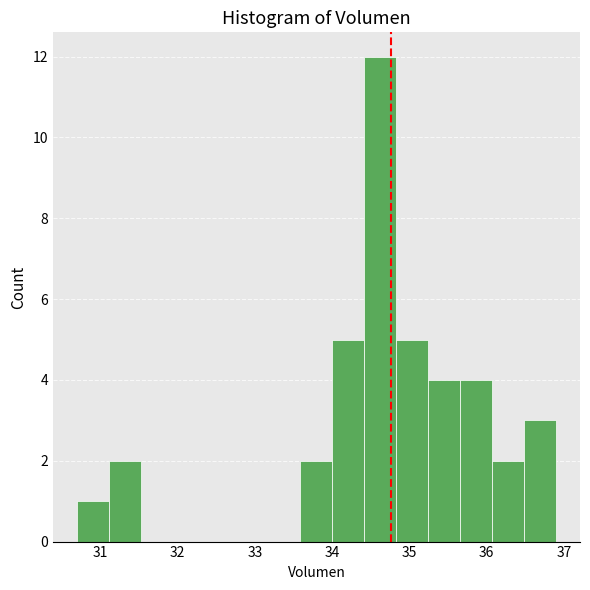

Reading left to right, transcribe this chart: for each bar, give the range it covers on the x-axis and its height. Neither the bar edges nor the heights are printed on the chart, so give them approximately, as read against the axes.

30.7 to 31.1: 1
31.1 to 31.5: 2
31.5 to 31.9: 0
31.9 to 32.3: 0
32.3 to 32.8: 0
32.8 to 33.2: 0
33.2 to 33.6: 0
33.6 to 34.0: 2
34.0 to 34.4: 5
34.4 to 34.8: 12
34.8 to 35.2: 5
35.2 to 35.7: 4
35.7 to 36.1: 4
36.1 to 36.5: 2
36.5 to 36.9: 3